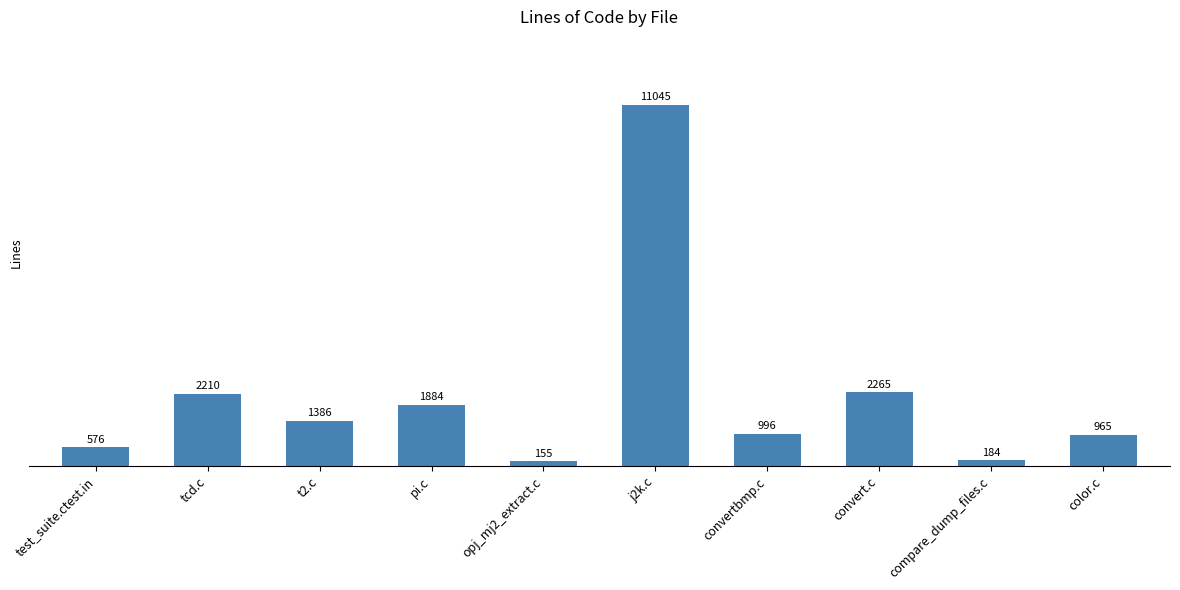

What is the difference between the maximum and minimum values?

10890